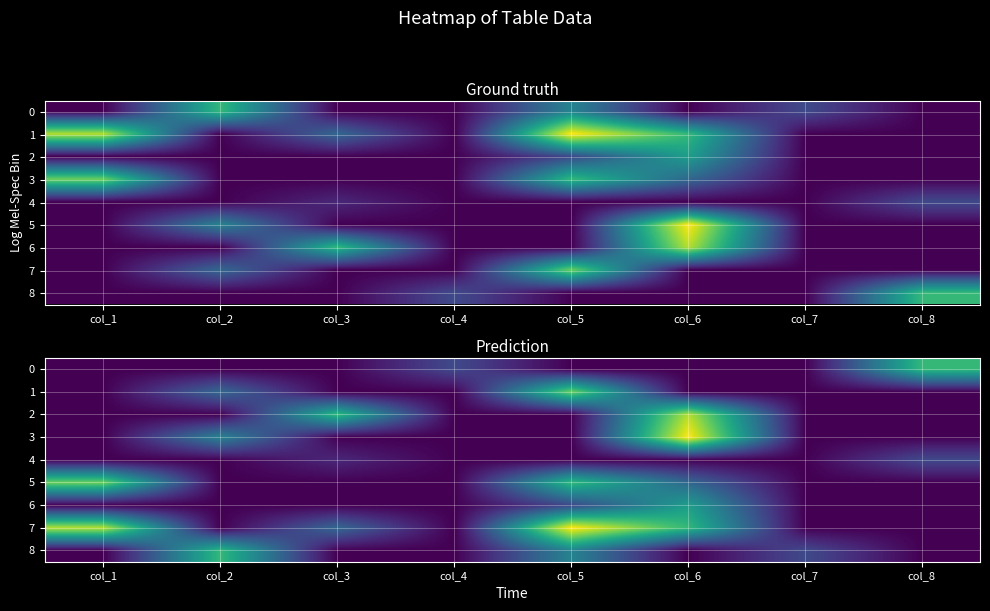

What is the highest value of the 4 series?

2